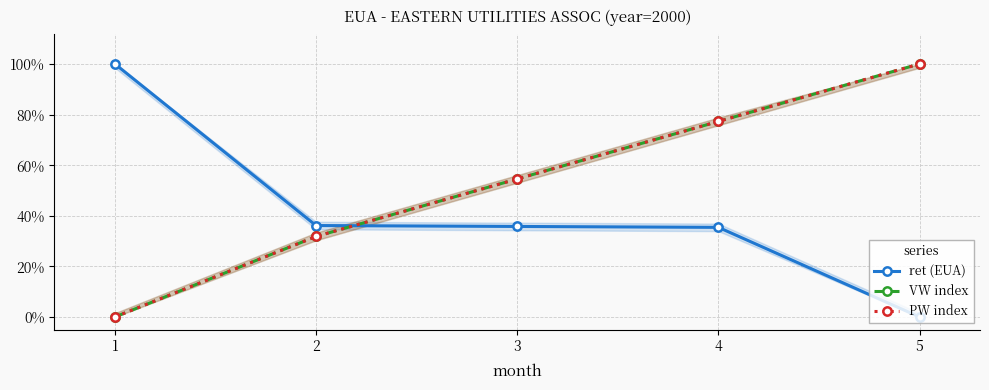

True or false: PW index has more than 2 points higher than both neighbors.

False